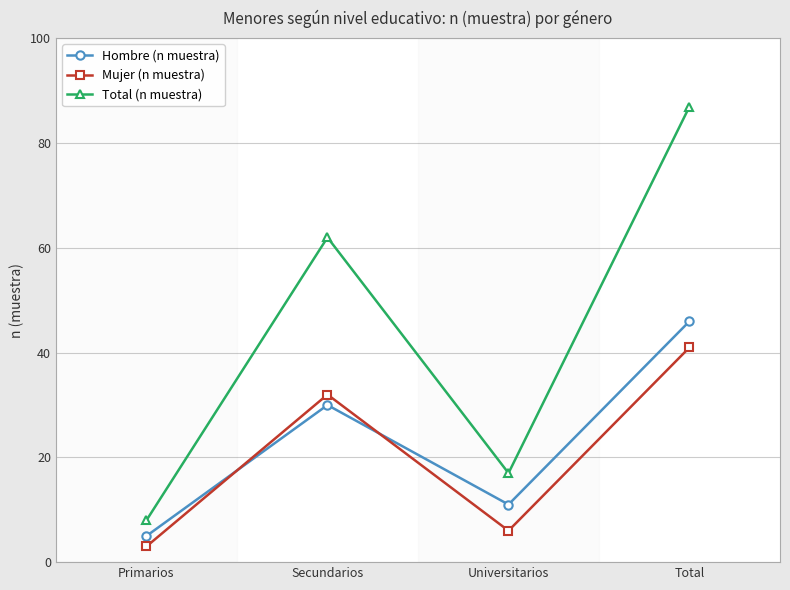

Read the Hombre (n muestra) value at Primarios.

5